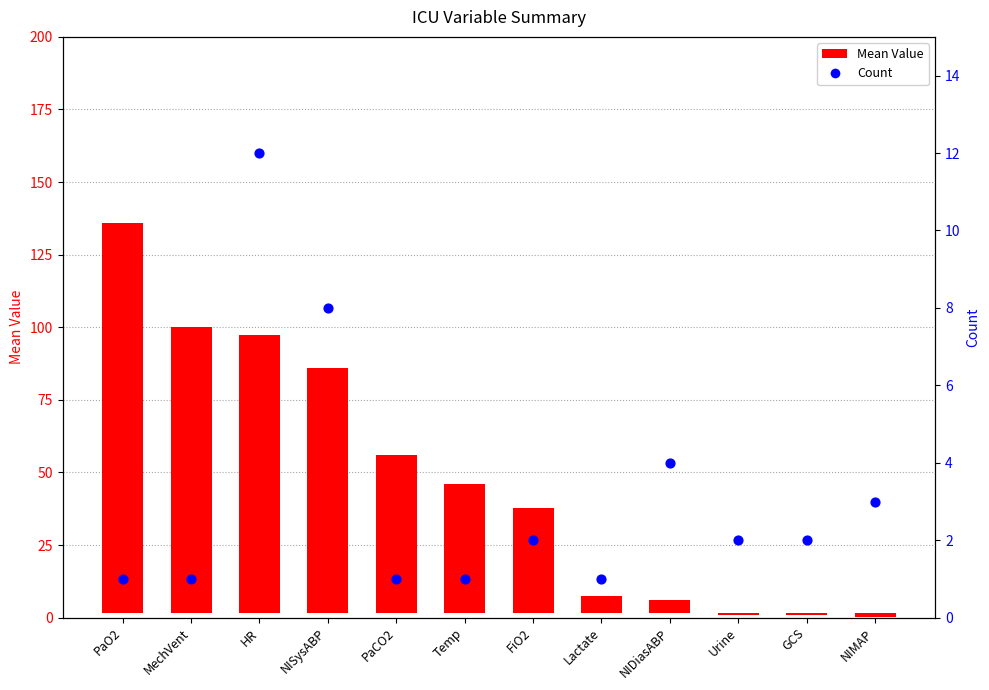

Approximately how many times larger is the value at PaCO2 compared to MechVent?

1.0